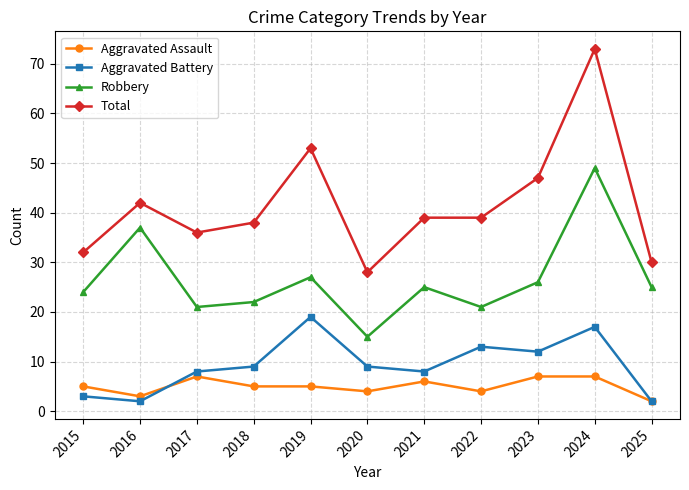

Which series has the widest spread of values?

Total